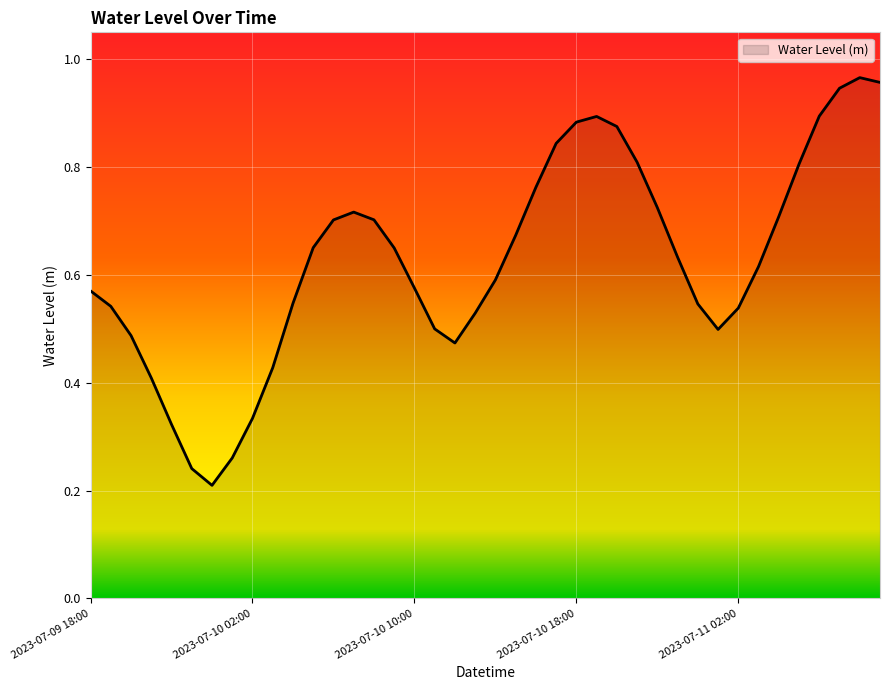

Does the chart have visible grid lines?

Yes